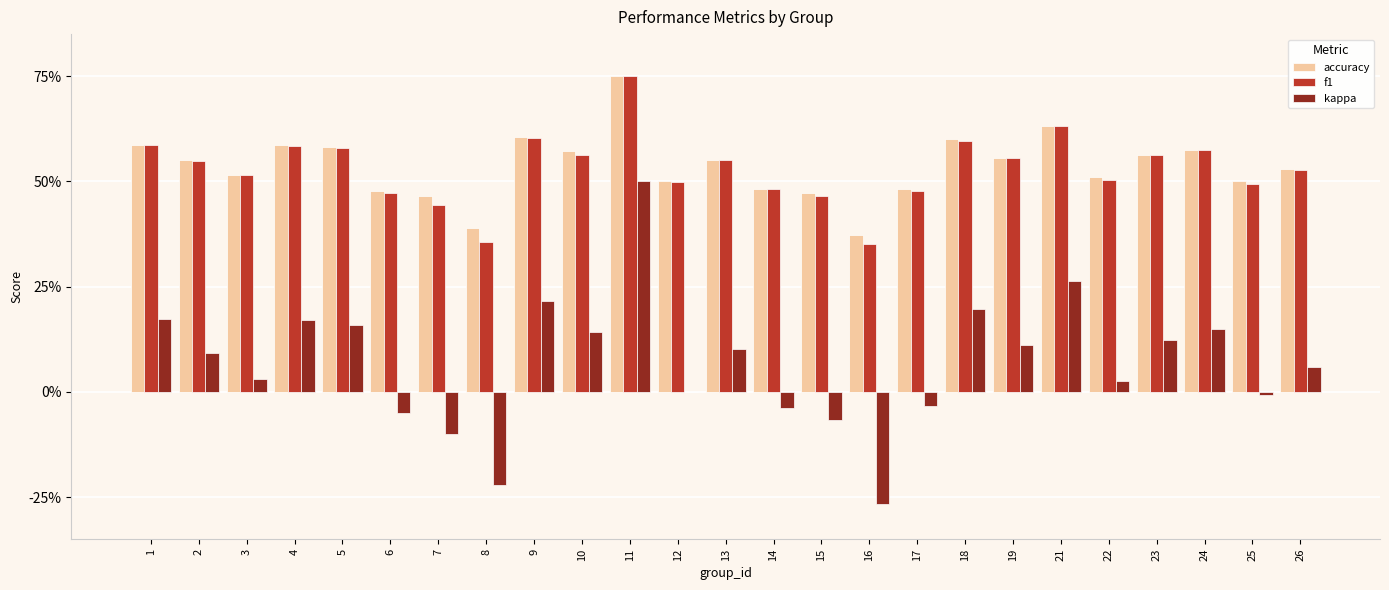

What is the difference between the maximum and minimum values in the kappa series?

0.8